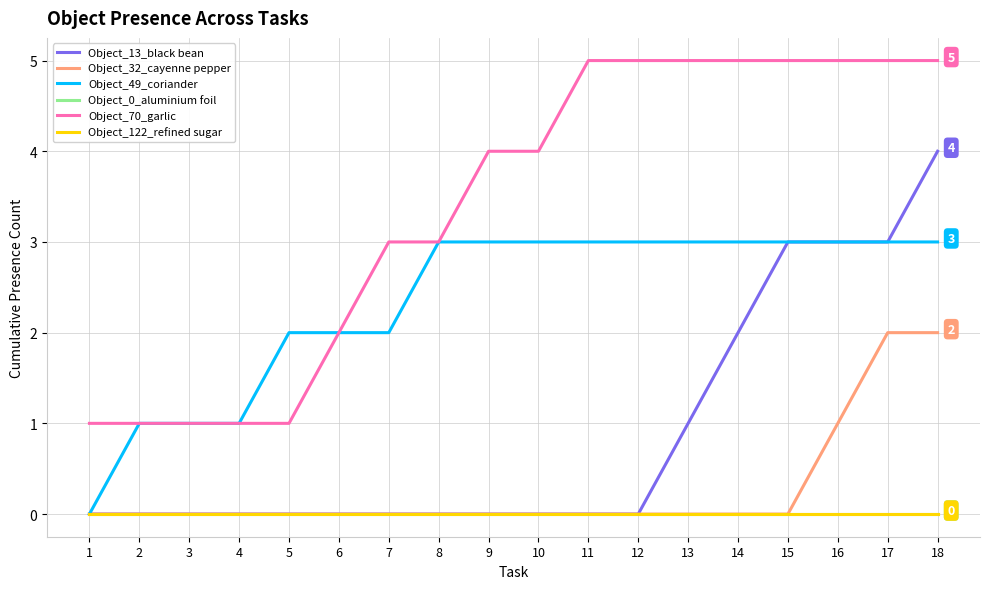

Reading left to right, list all the values displayed in this chart.

Object_13_black bean: 0	0	0	0	0	0	0	0	0	0	0	0	1	2	3	3	3	4
Object_32_cayenne pepper: 0	0	0	0	0	0	0	0	0	0	0	0	0	0	0	1	2	2
Object_49_coriander: 0	1	1	1	2	2	2	3	3	3	3	3	3	3	3	3	3	3
Object_0_aluminium foil: 0	0	0	0	0	0	0	0	0	0	0	0	0	0	0	0	0	0
Object_70_garlic: 1	1	1	1	1	2	3	3	4	4	5	5	5	5	5	5	5	5
Object_122_refined sugar: 0	0	0	0	0	0	0	0	0	0	0	0	0	0	0	0	0	0